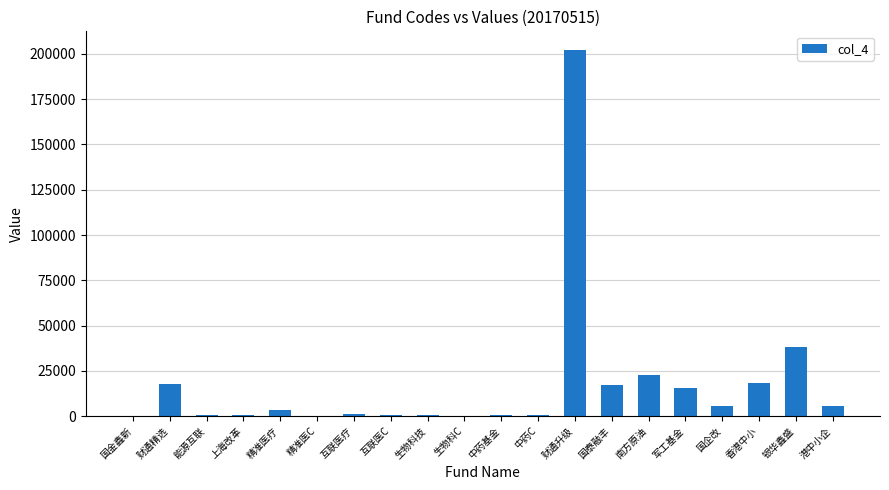

Count the number of data series in this chart.

1